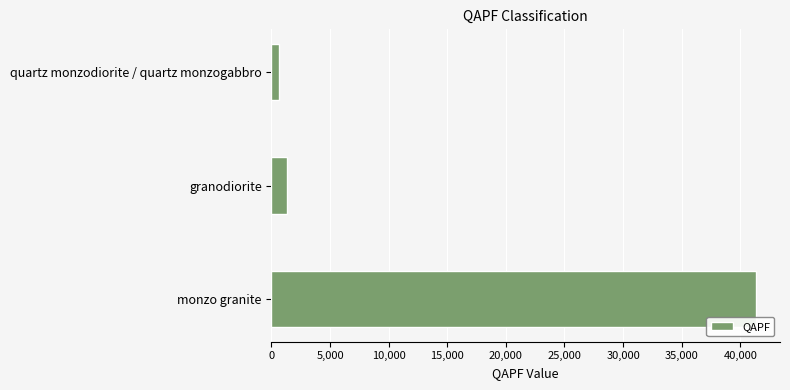

Approximately how many times larger is the value at monzo granite compared to granodiorite?

31.6